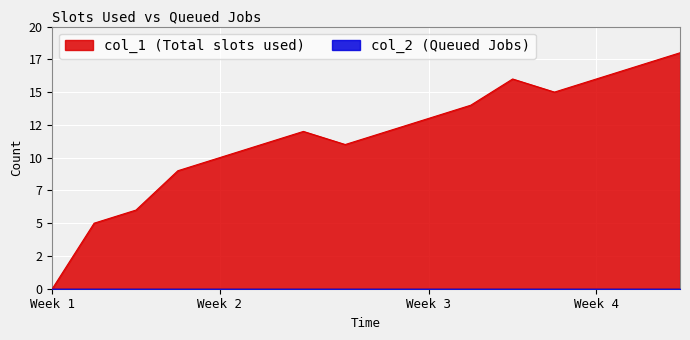

Does the chart display data point markers on the line(s)?

No